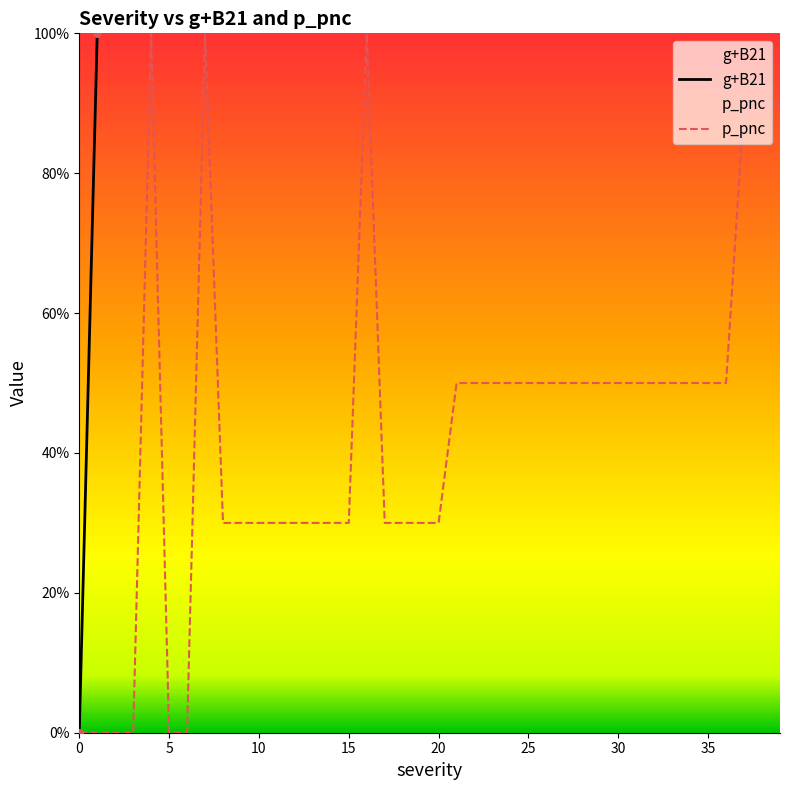

What is the total value across all series at 35?

35.5